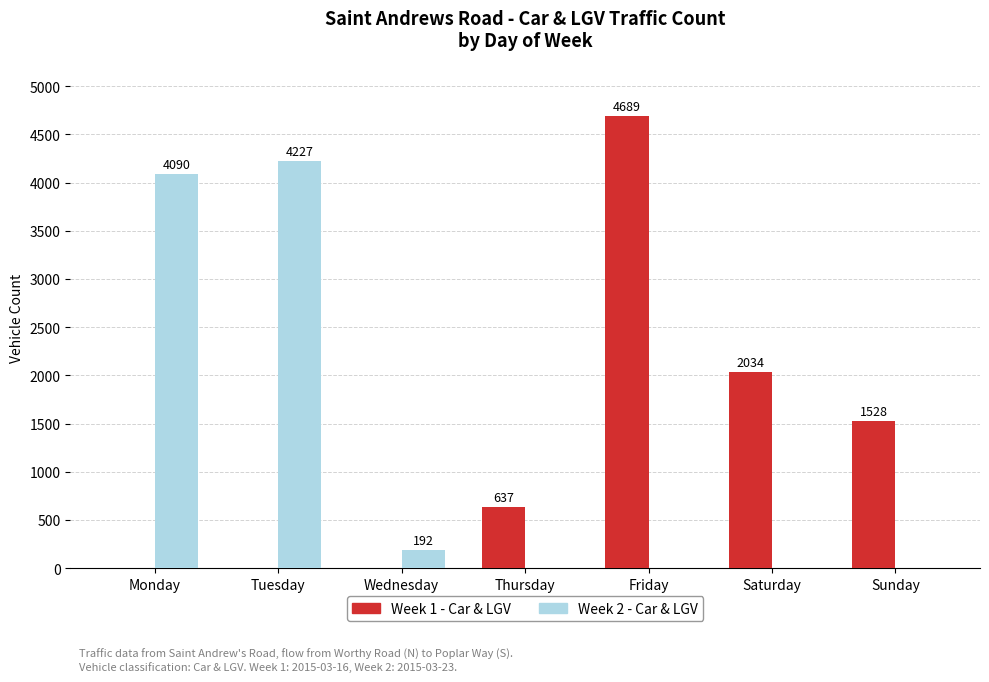

The Week 1 - Car & LGV series shows 3217 at Tuesday. True or false?

False